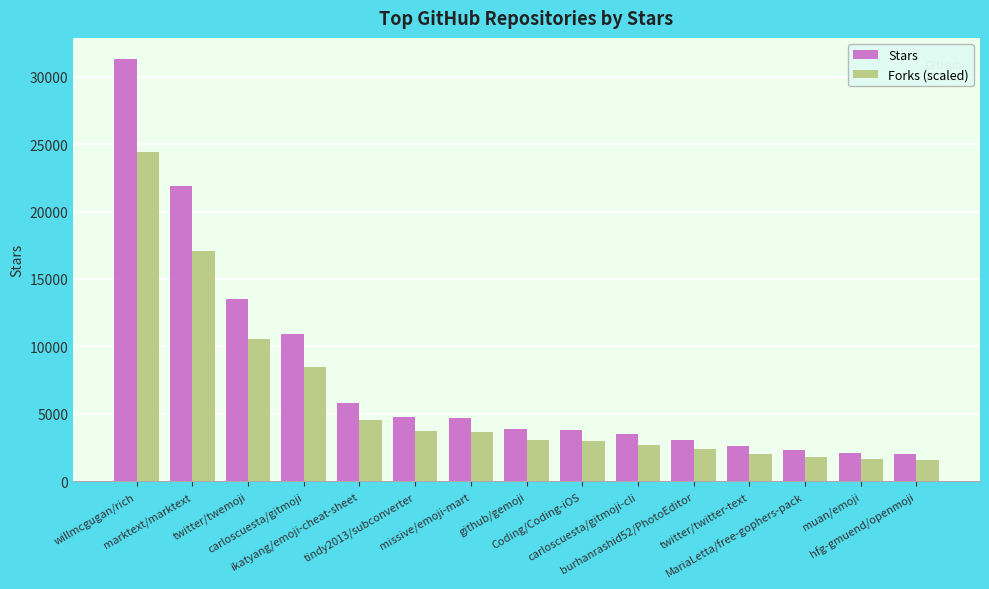

List the series in order of their overall mean, lowest first.

Forks (scaled), Stars